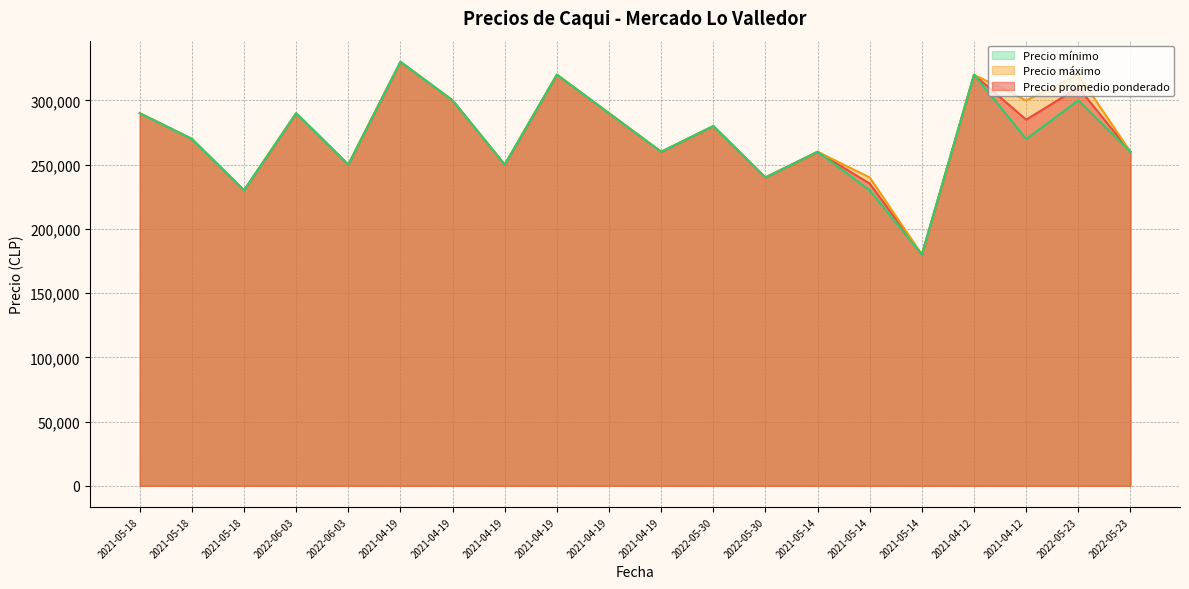

At 2022-05-23, list the series in order from smallest to largest.

Precio mínimo, Precio promedio ponderado, Precio máximo